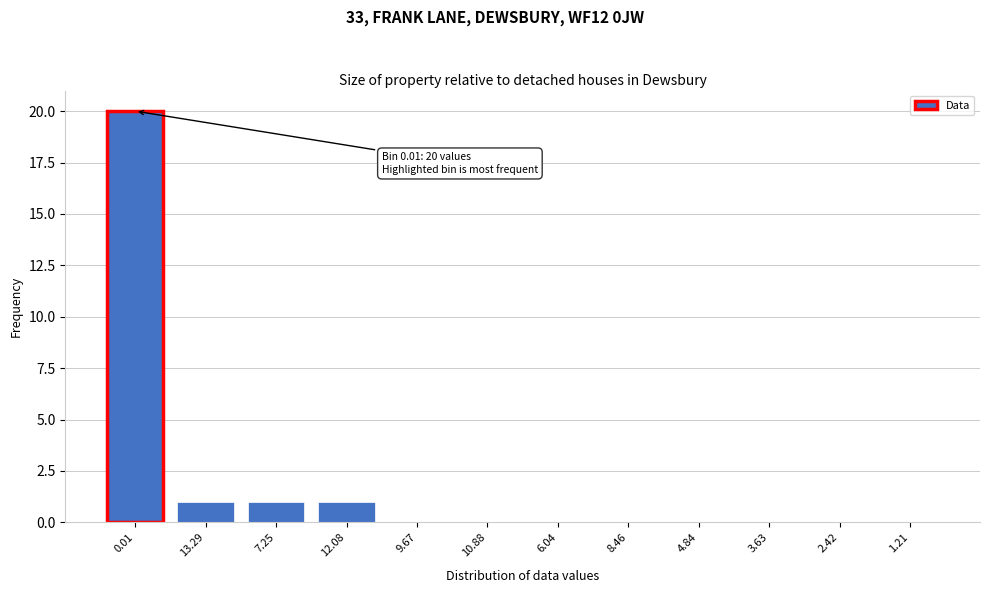

Reading right to left, transcribe all the data shown in this chart.

1.21=0	2.42=0	3.63=0	4.84=0	8.46=0	6.04=0	10.88=0	9.67=0	12.08=1	7.25=1	13.29=1	0.01=20